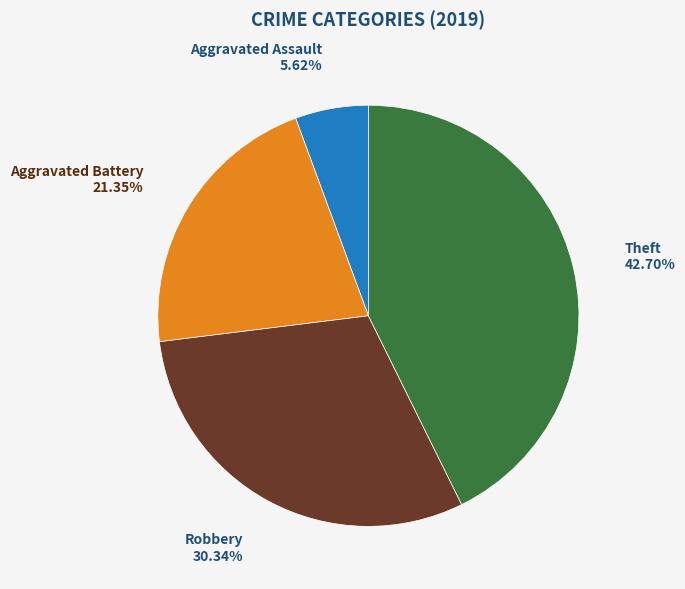

Which has a higher value, Aggravated Assault or Aggravated Battery?

Aggravated Battery